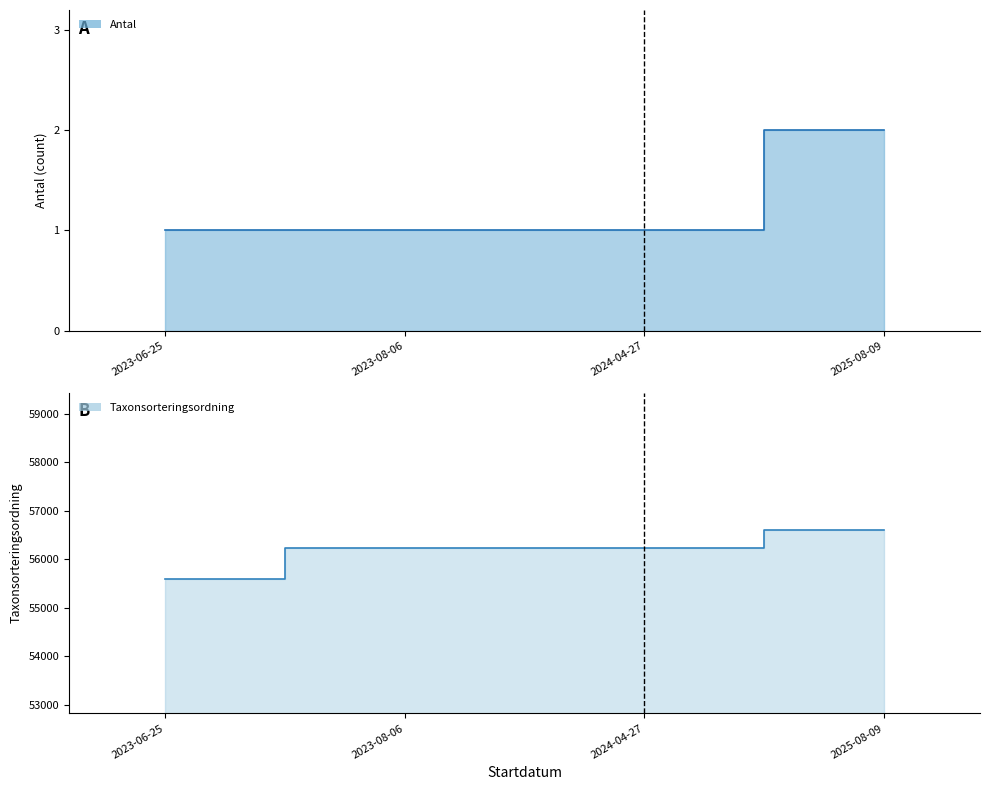

True or false: Antal has more than 0 interior local peaks.

False